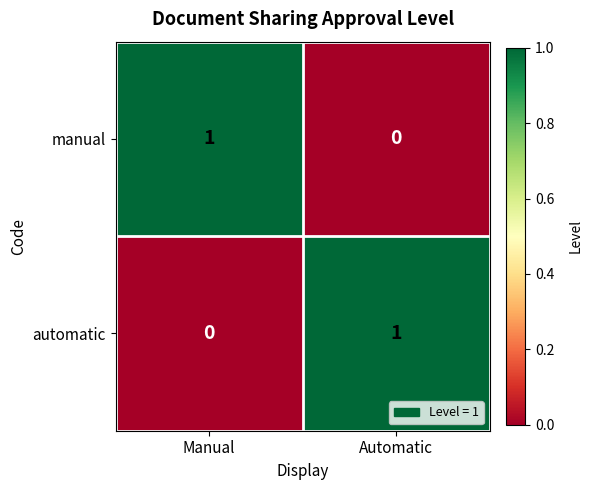

At which label does automatic reach its peak?

Automatic